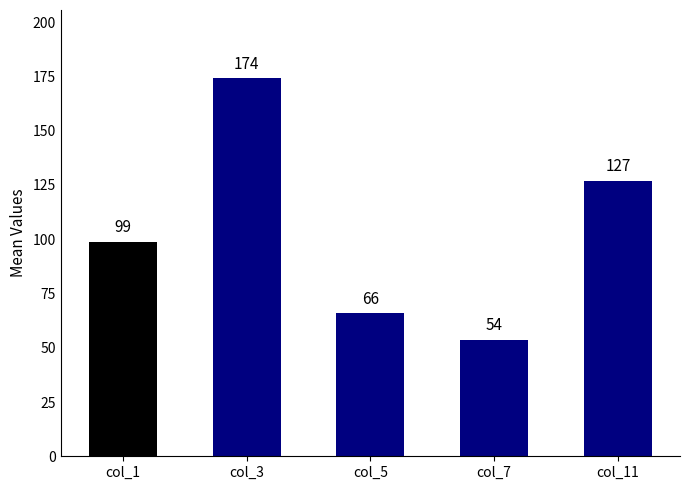

What is the difference between the maximum and second lowest values?

108.3